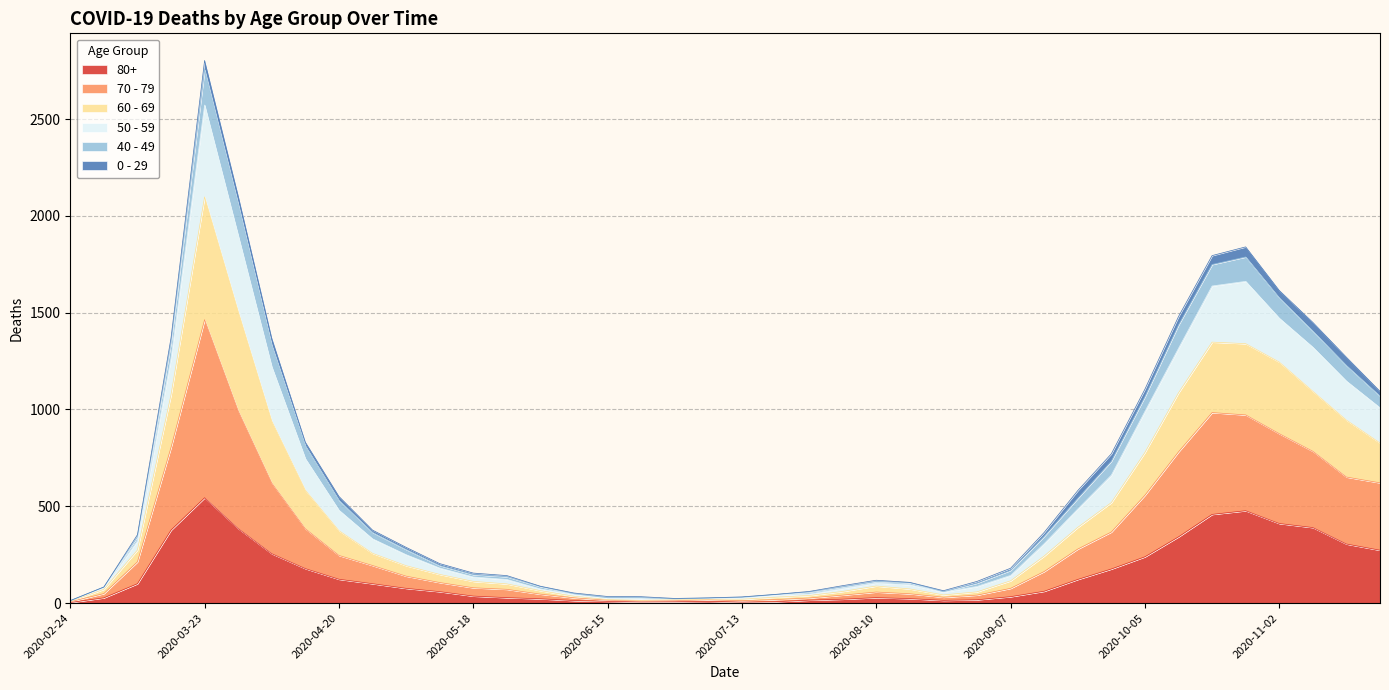

What is the sum of all 80+ values?

5773